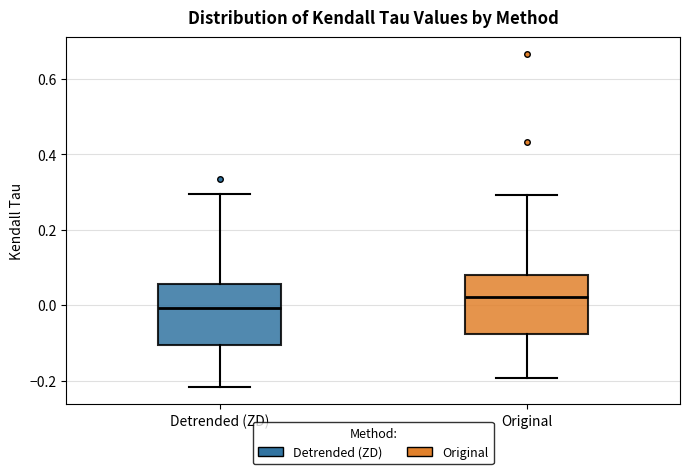

Reading left to right, read every box against the y-axis: the position of its median line, the range the box covers, and the ends of its whiskers. The values are not printed on the chart, so give them approximately, as read against the axis.

Detrended (ZD): median 0.00, box -0.10 to 0.06, whiskers -0.22 to 0.30
Original: median 0.02, box -0.08 to 0.08, whiskers -0.20 to 0.30